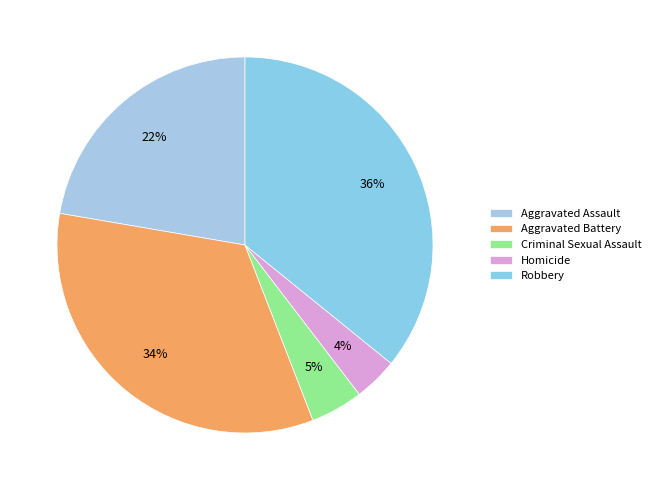

Do Criminal Sexual Assault and Aggravated Assault together represent more than half of the pie?

No